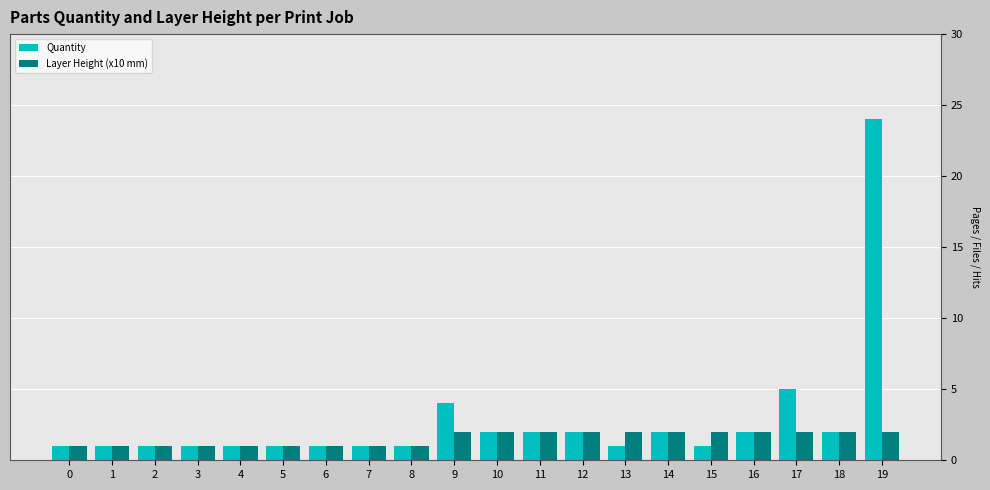

What is the difference between the maximum and minimum values in the Quantity series?

23